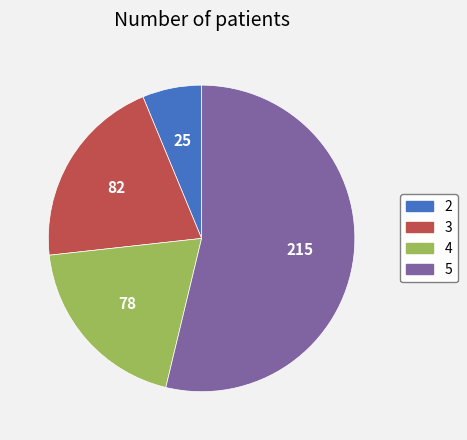

How many segments does this pie chart have?

4